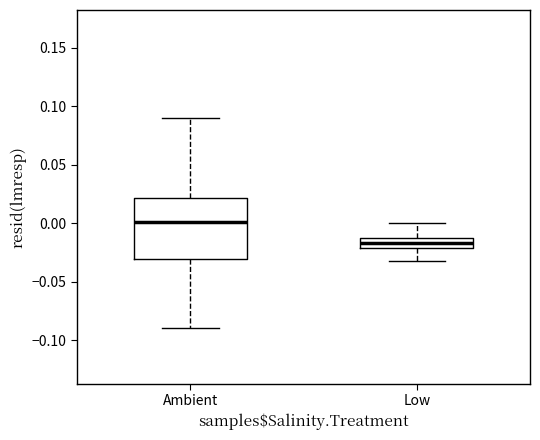

Where does the upper whisker of the box for Ambient end on the y-axis? The values are not printed on the chart, so give them approximately, as read against the axis.

0.090